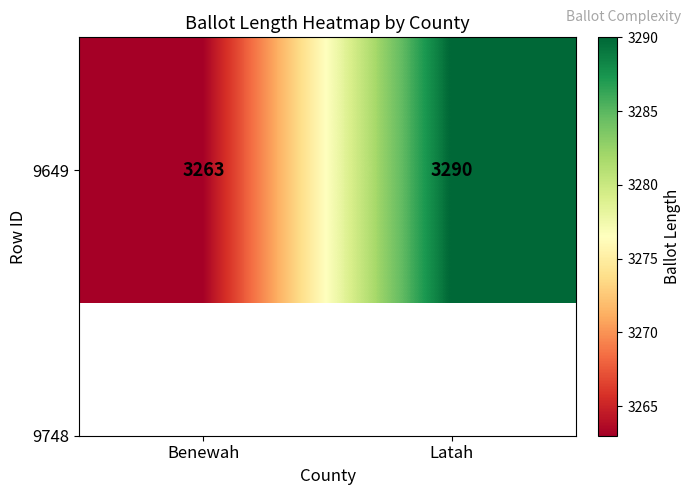

What is the smallest value displayed?

3263